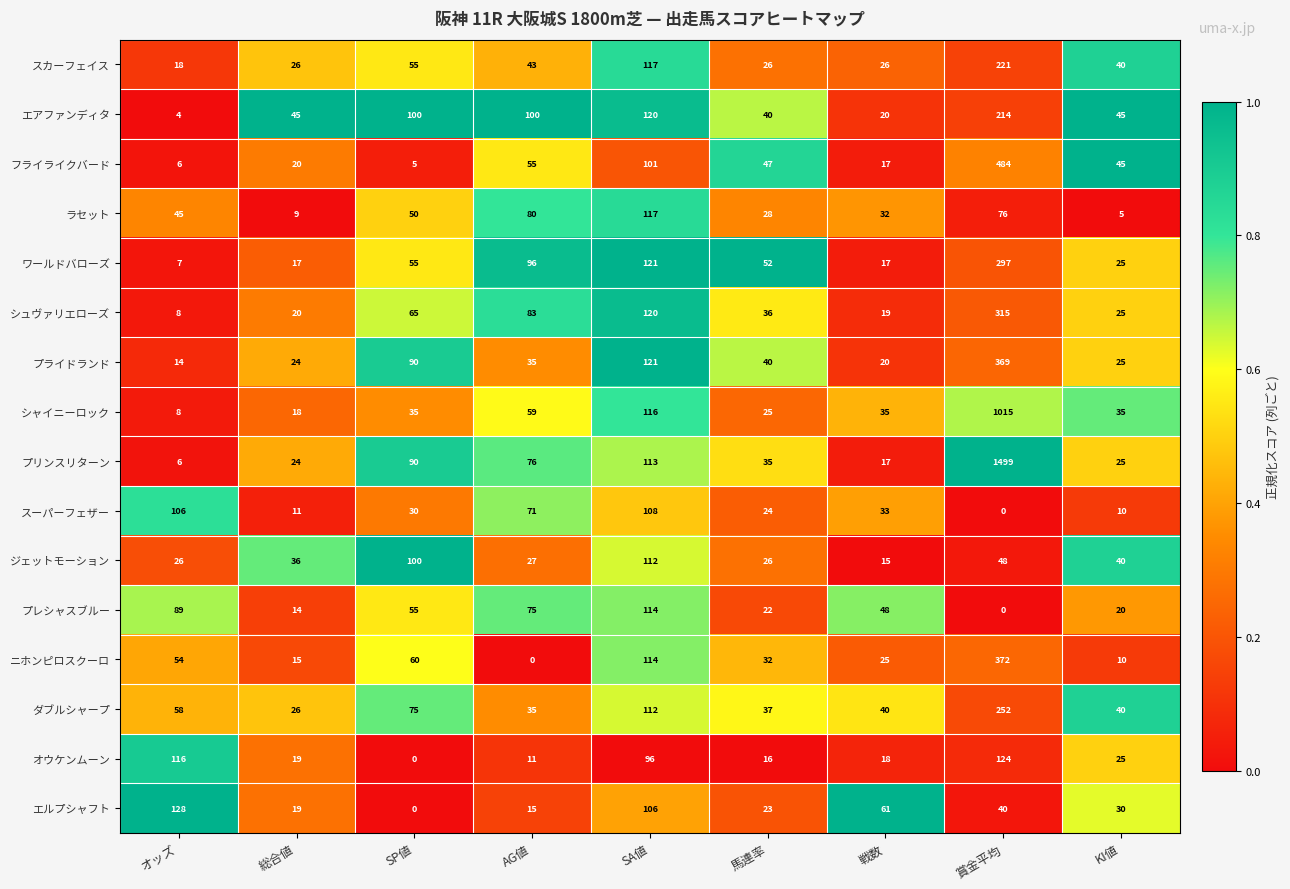

Between オッズ and 馬連率, which series saw the biggest shift?

エルプシャフト